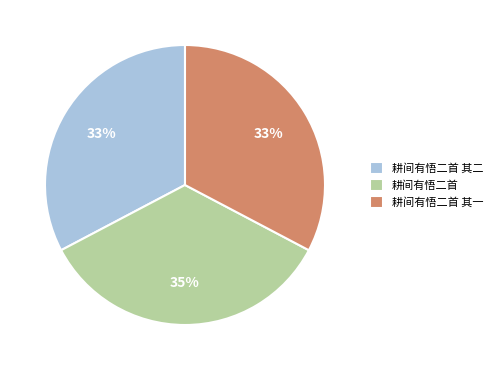

Is there any slice that represents more than half of the pie?

No